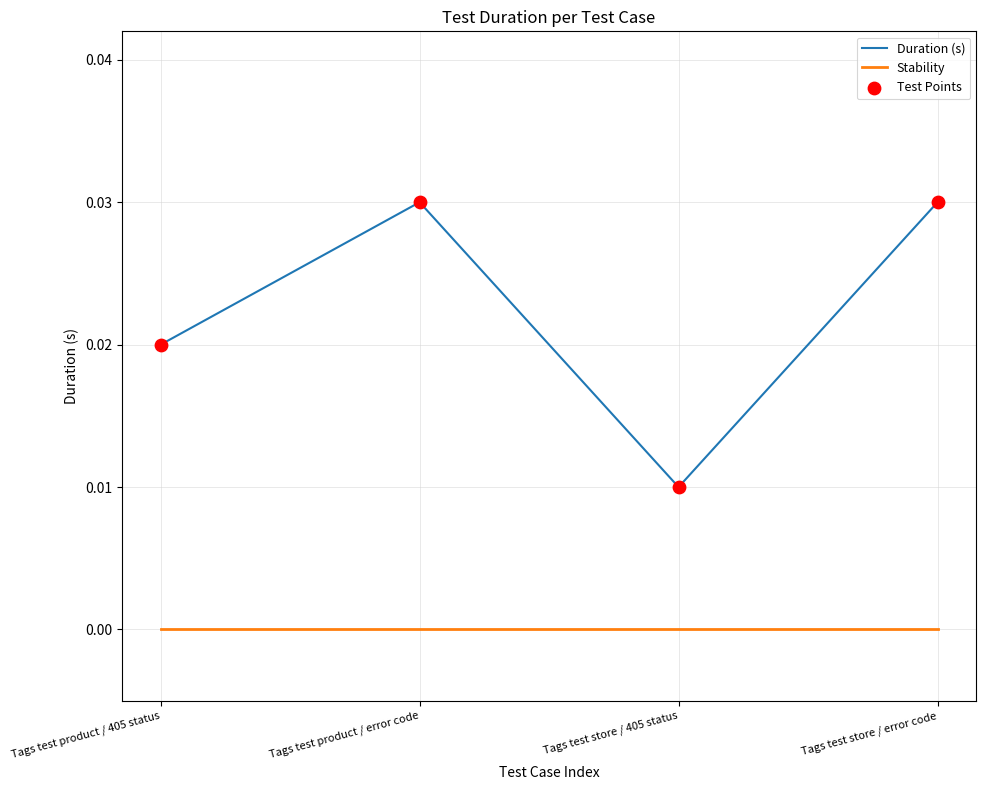

Which series has the largest total across all categories?

Duration (s)